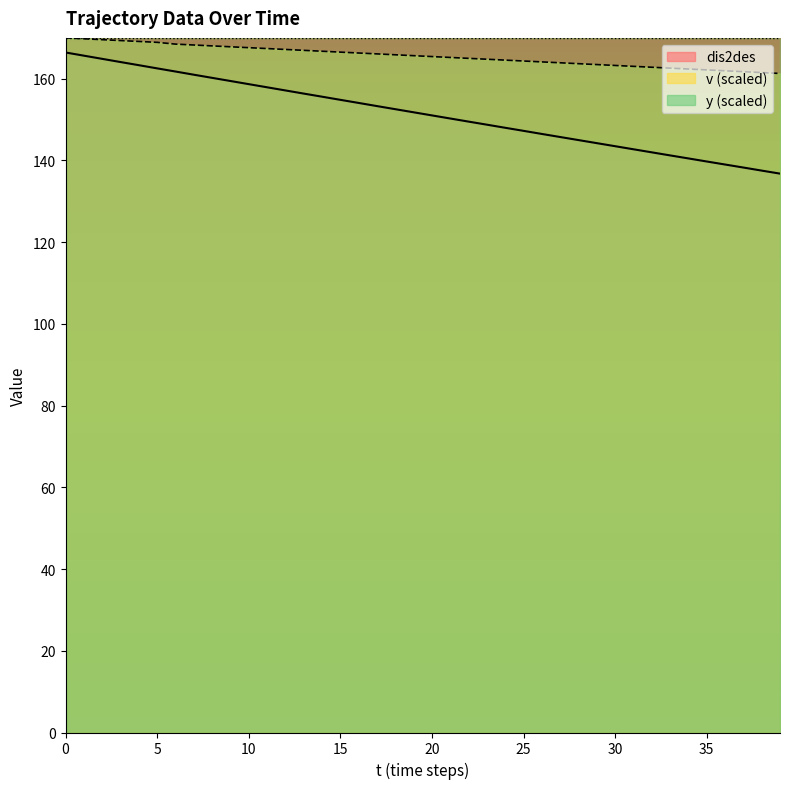

Is it true that v equals 165.4 at 20?

True